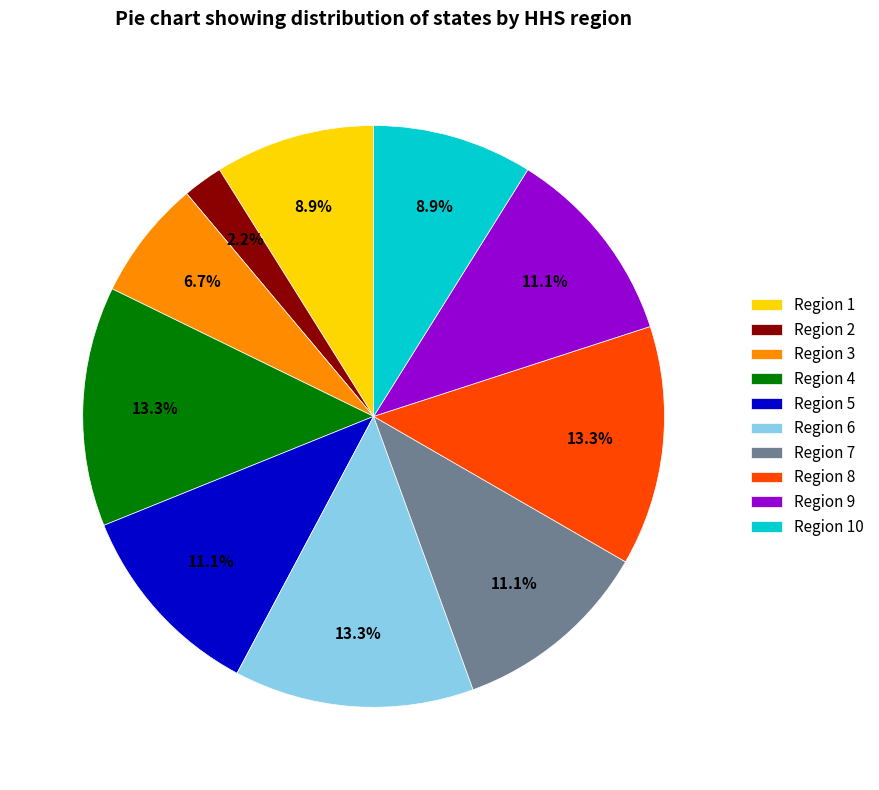

Approximately how many times larger is the value at Region 1 compared to Region 2?

4.0